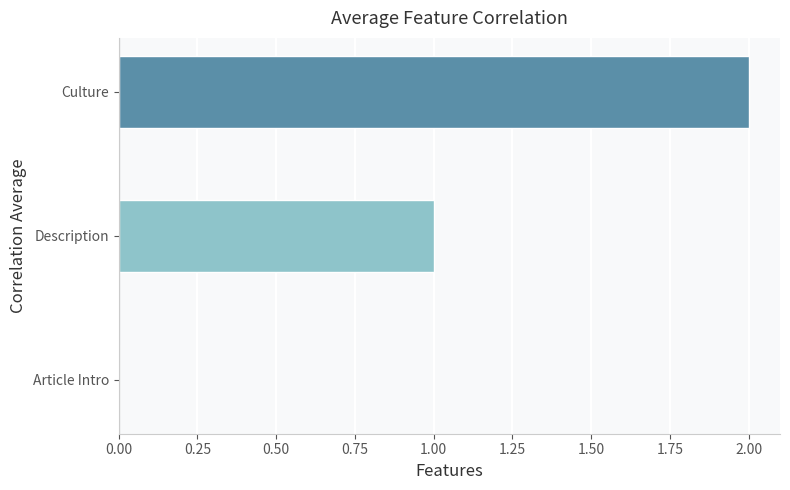

What is the sum of all values?

3